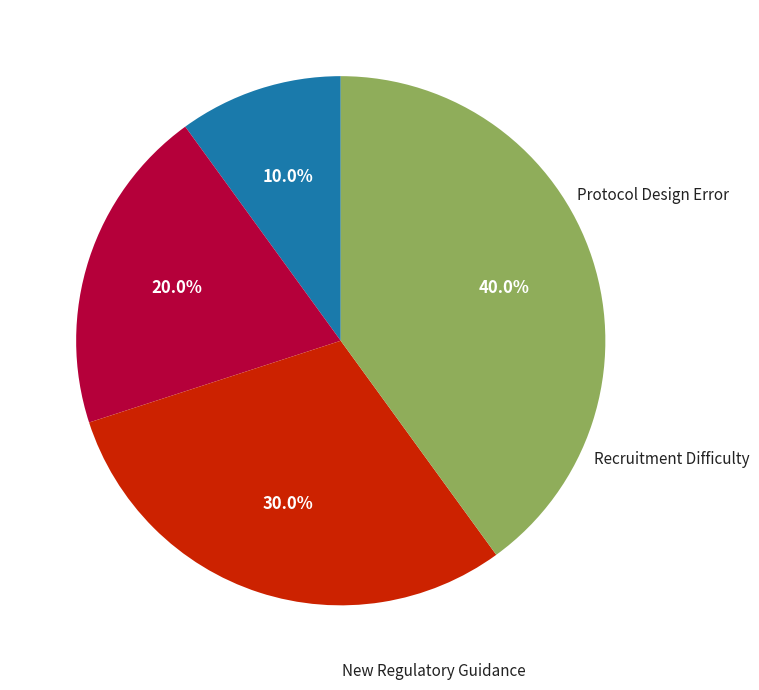

Is there a majority slice in this chart?

No